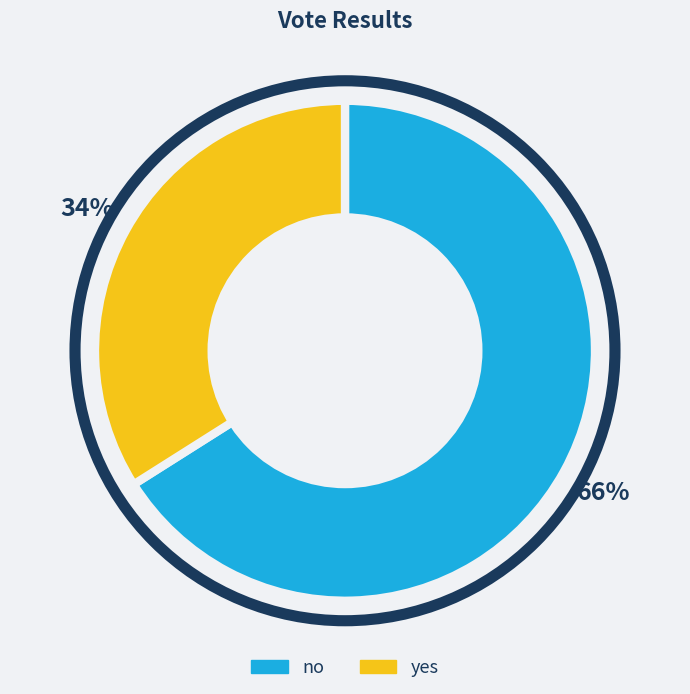

To the nearest percent, what is the difference between the largest and smallest slice percentages?

32%